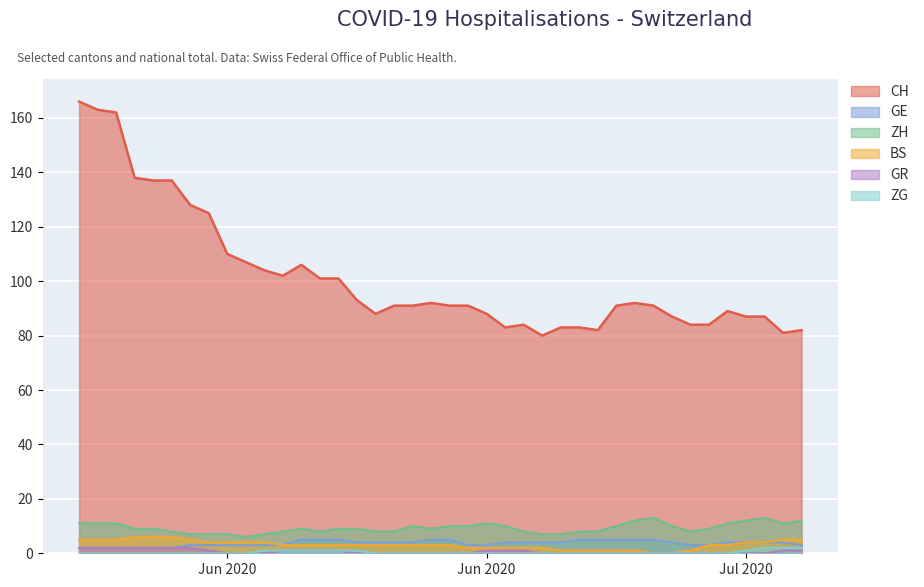

Reading left to right, transcribe all the data shown in this chart.

CH: 166	163	162	138	137	137	128	125	110	107	104	102	106	101	101	93	88	91	91	92	91	91	88	83	84	80	83	83	82	91	92	91	87	84	84	89	87	87	81	82
GE: 2	2	2	2	2	2	3	3	3	3	3	3	5	5	5	4	4	4	4	5	5	3	3	4	4	4	4	5	5	5	5	5	4	3	3	4	4	4	4	3
ZH: 11	11	11	9	9	8	7	7	7	6	7	8	9	8	9	9	8	8	10	9	10	10	11	10	8	7	7	8	8	10	12	13	10	8	9	11	12	13	11	12
BS: 5	5	5	6	6	6	5	4	4	4	4	3	3	3	3	3	3	3	3	3	3	2	2	2	2	2	1	1	1	1	1	0	0	1	3	3	4	4	5	5
GR: 2	2	2	2	2	2	2	1	0	0	0	1	1	1	1	0	0	0	0	0	0	0	1	1	1	0	0	0	0	0	0	0	0	0	0	0	0	0	1	1
ZG: 0	0	0	0	0	0	0	0	0	0	1	1	1	1	1	1	0	0	0	0	0	0	0	0	0	0	0	0	0	0	0	0	0	0	0	0	1	2	2	2